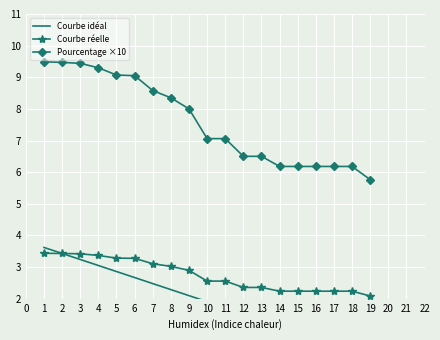

What is the value of the Courbe réelle point at the 16th from the left?

2.2